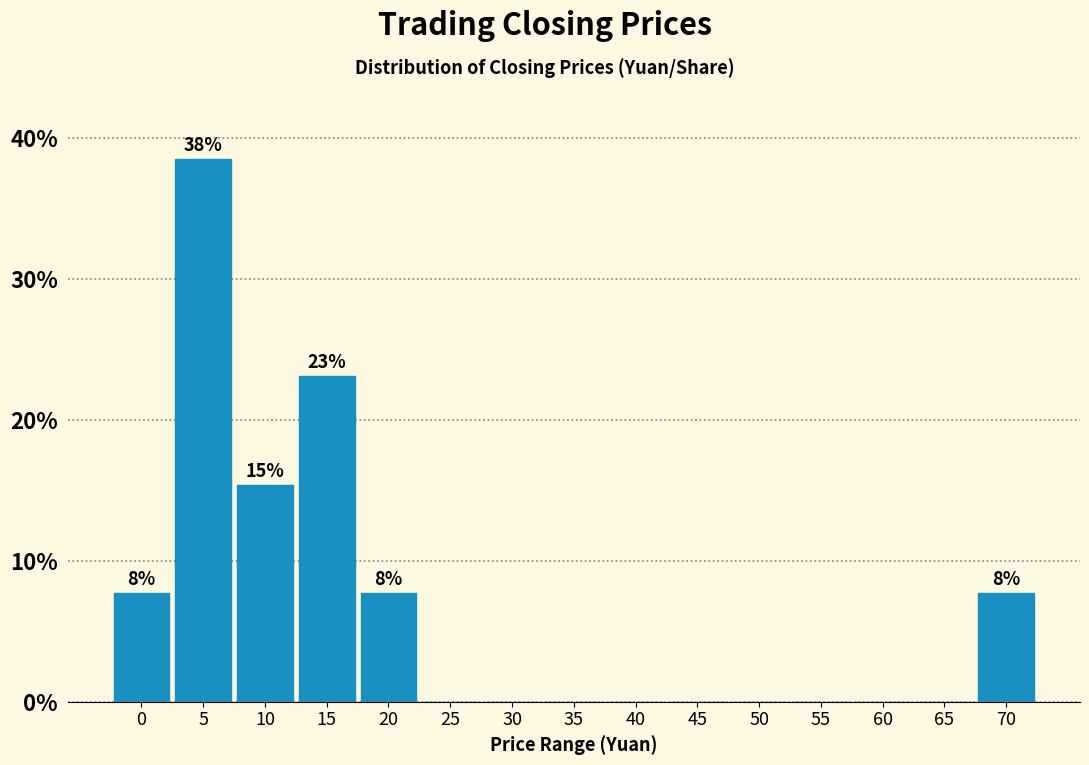

Reading left to right, transcribe all the data shown in this chart.

0=7.7	5=38.5	10=15.4	15=23.1	20=7.7	25=0.0	30=0.0	35=0.0	40=0.0	45=0.0	50=0.0	55=0.0	60=0.0	65=0.0	70=7.7